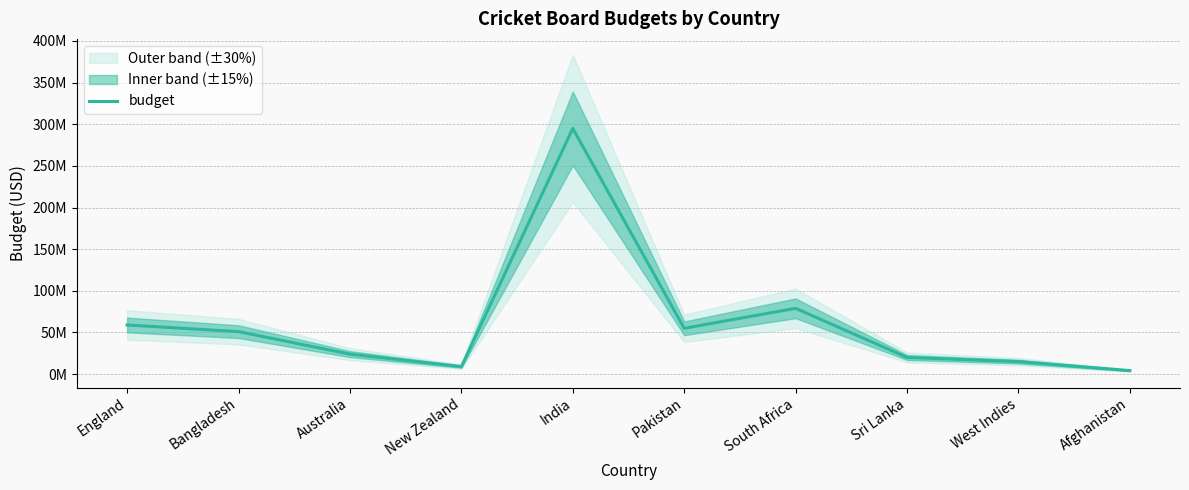

Which has a higher value, India or Pakistan?

India